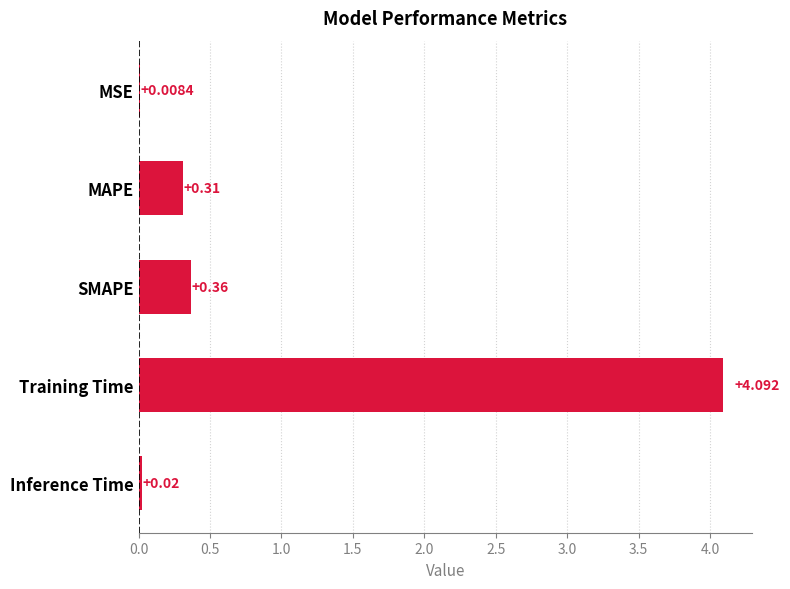

Which label corresponds to the largest value in the chart?

Training Time